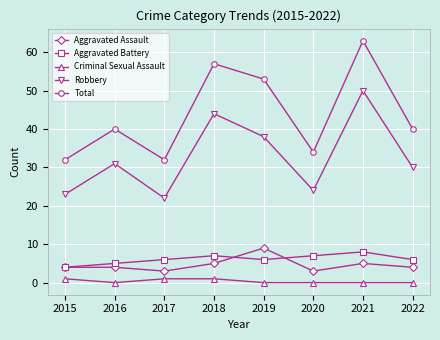

At which label is Robbery closest to 36?

2019